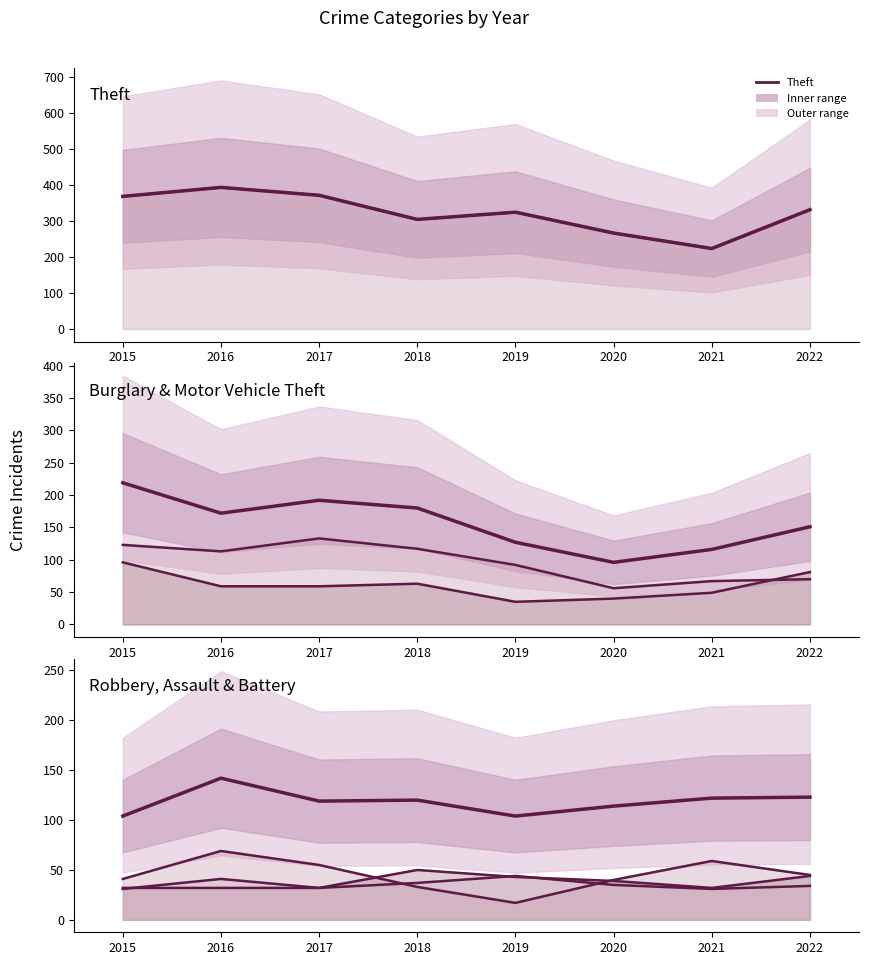

What is the sum of all Burglary values?

771